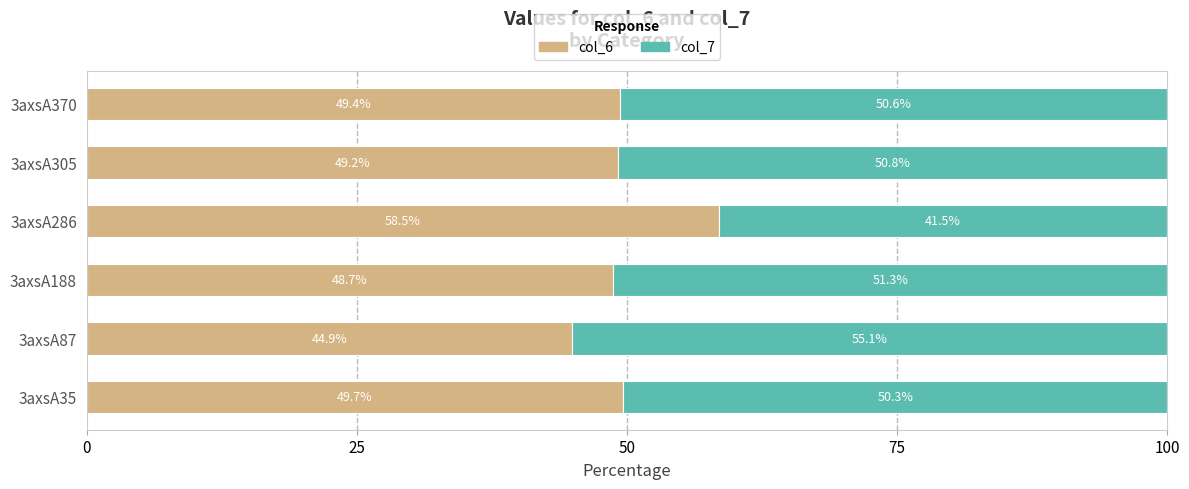

How many values in the col_6 series are below 49?

2